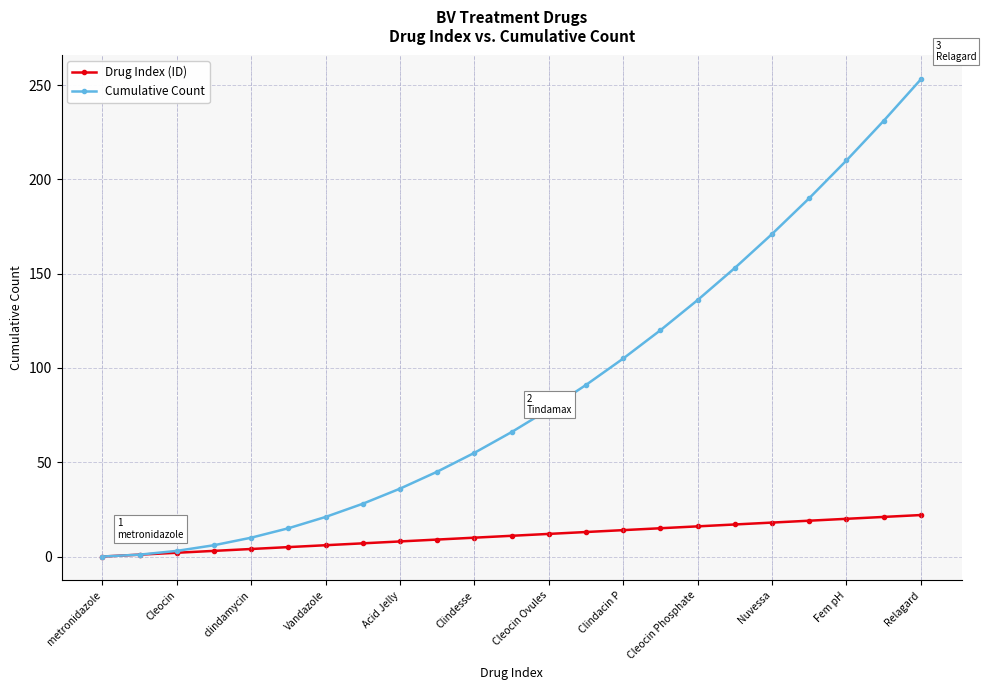

Which series has the largest total across all categories?

Cumulative Count